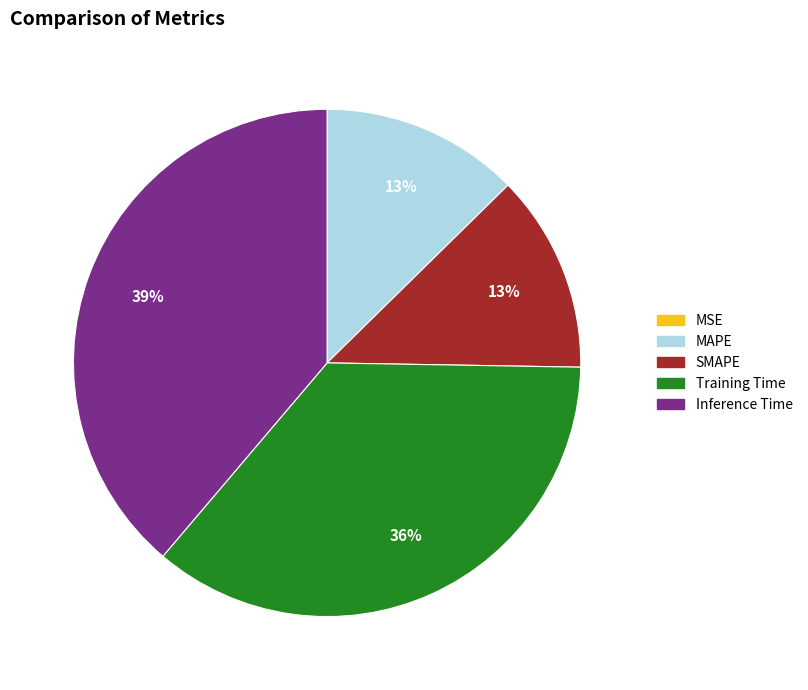

Does MAPE represent more than half of the total?

No